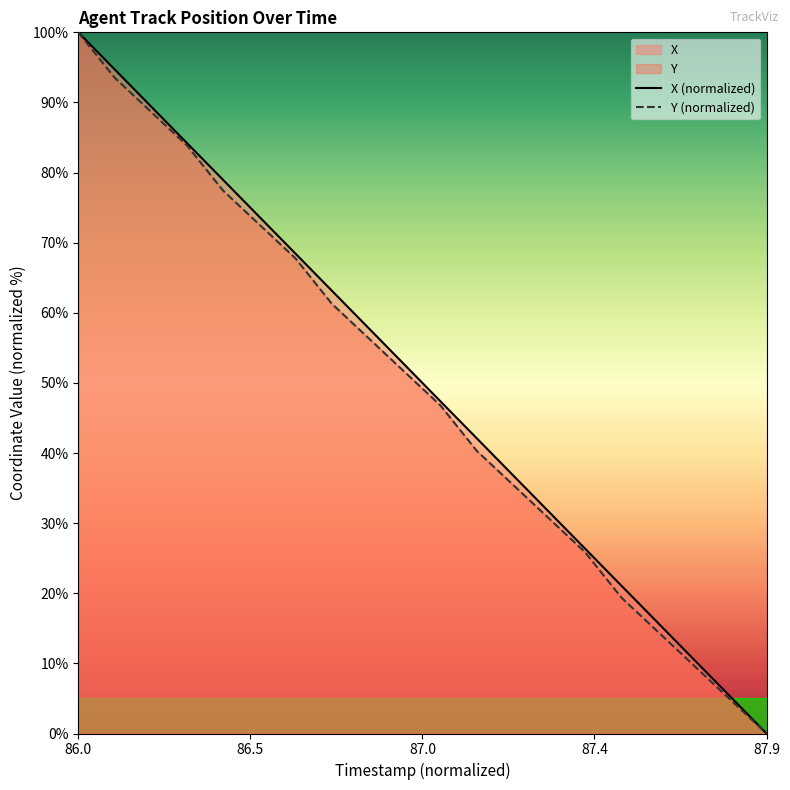

Reading left to right, transcribe all the data shown in this chart.

X (normalized): 100.0	94.7	89.5	84.2	78.9	73.7	68.4	63.2	57.9	52.6	47.4	42.1	36.8	31.6	26.3	21.1	15.8	10.5	5.3	0.0
Y (normalized): 100.0	93.5	88.7	83.9	77.4	72.6	67.7	61.3	56.5	51.6	46.8	40.3	35.5	30.6	25.8	19.4	14.5	9.7	4.8	0.0